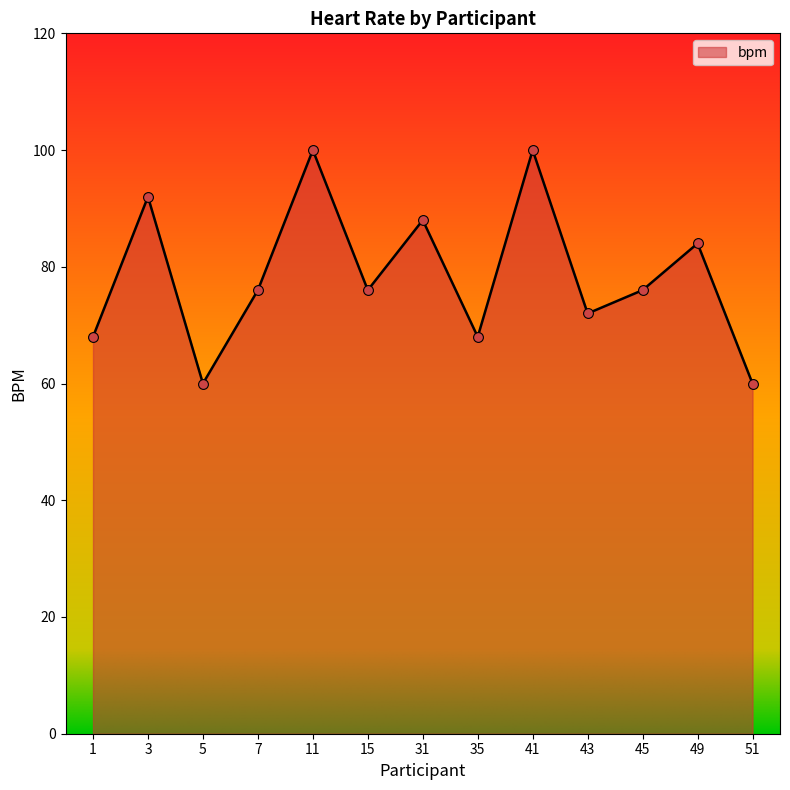

Approximately how many times larger is the value at 45 compared to 31?

0.9